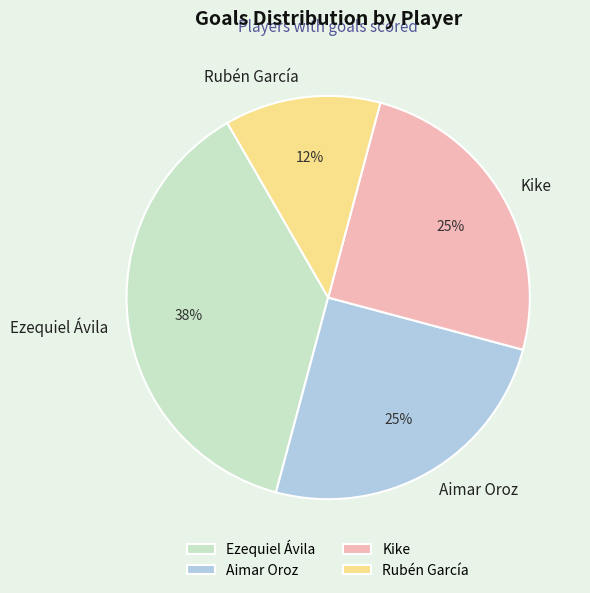

What is the largest slice in the pie chart?

Ezequiel Ávila